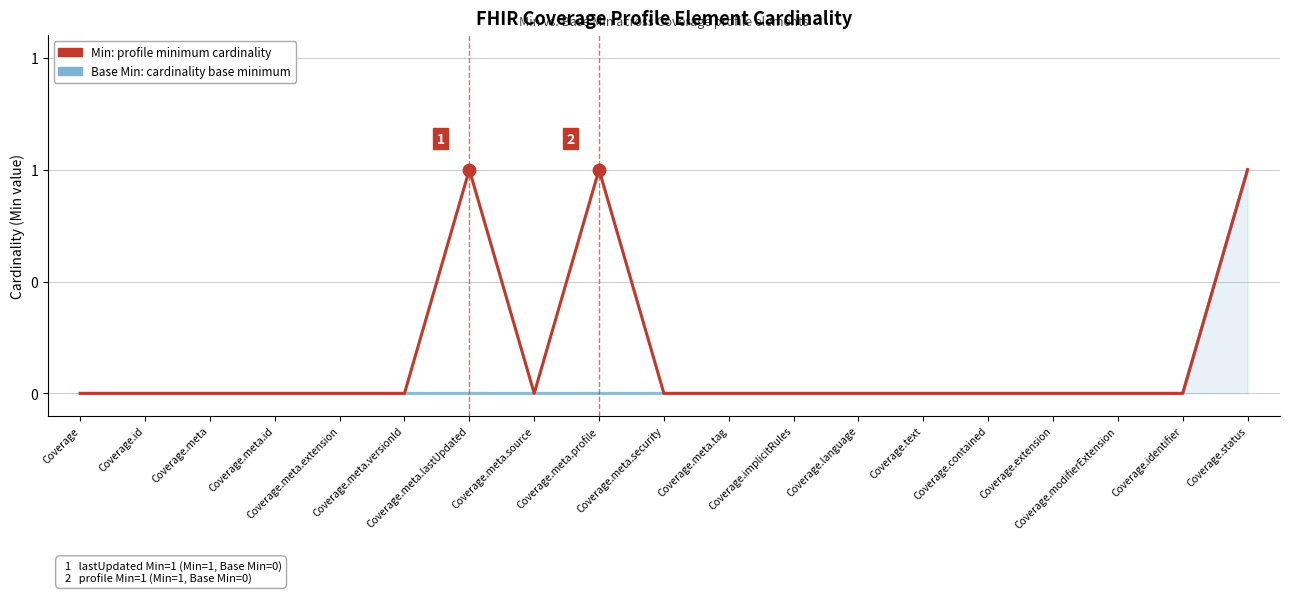

What position from the left is Coverage.meta.lastUpdated?

7